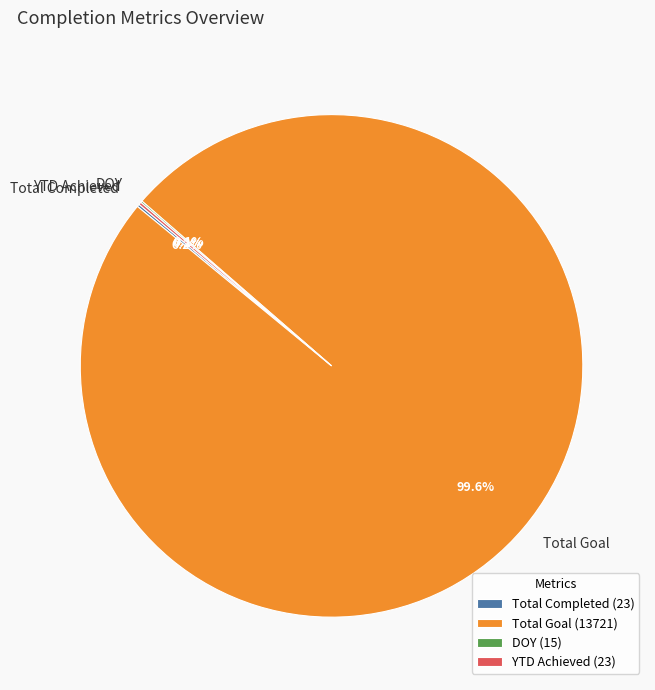

Does any single category account for the majority?

Yes